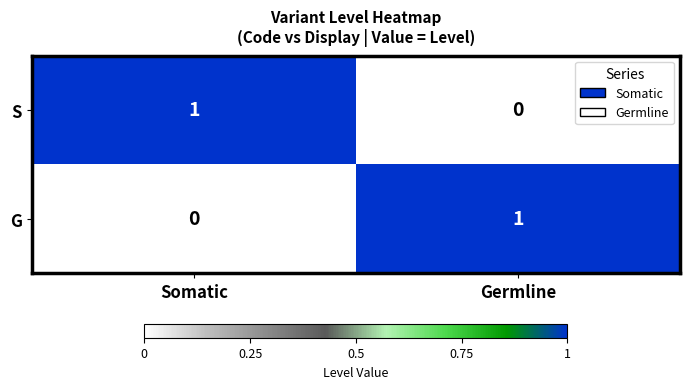

Reading right to left, what are all the values shown in this chart?

S: Germline=0	Somatic=1
G: Germline=1	Somatic=0